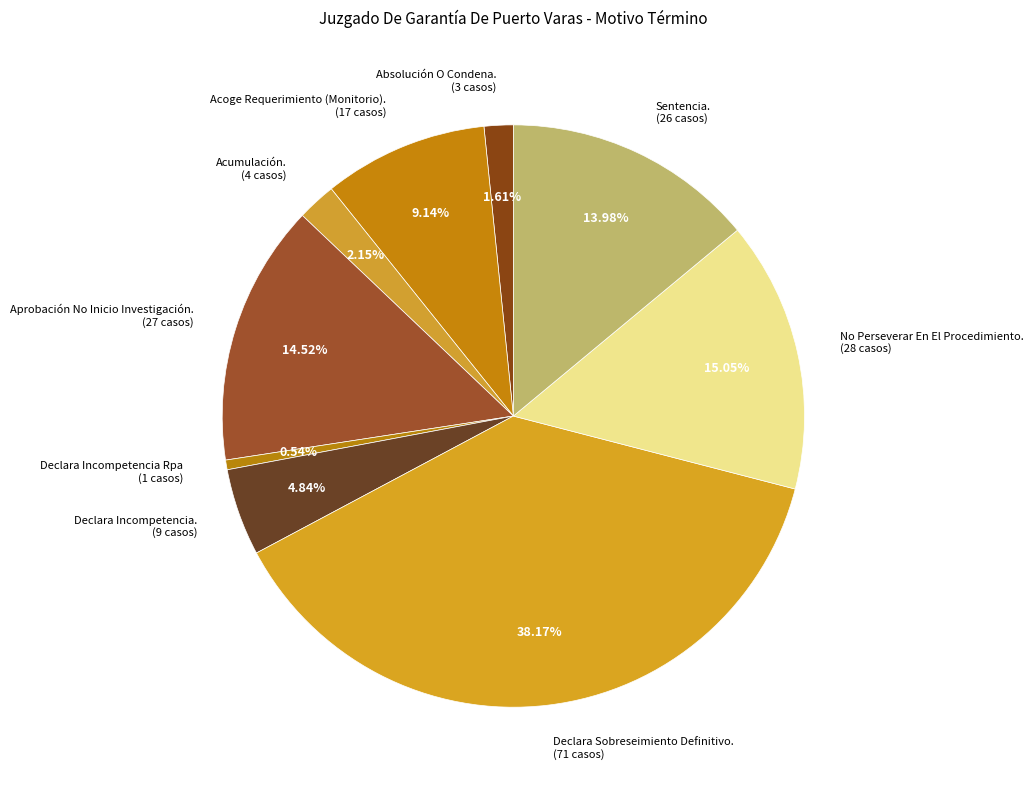

What is the largest slice in the pie chart?

Declara Sobreseimiento Definitivo.